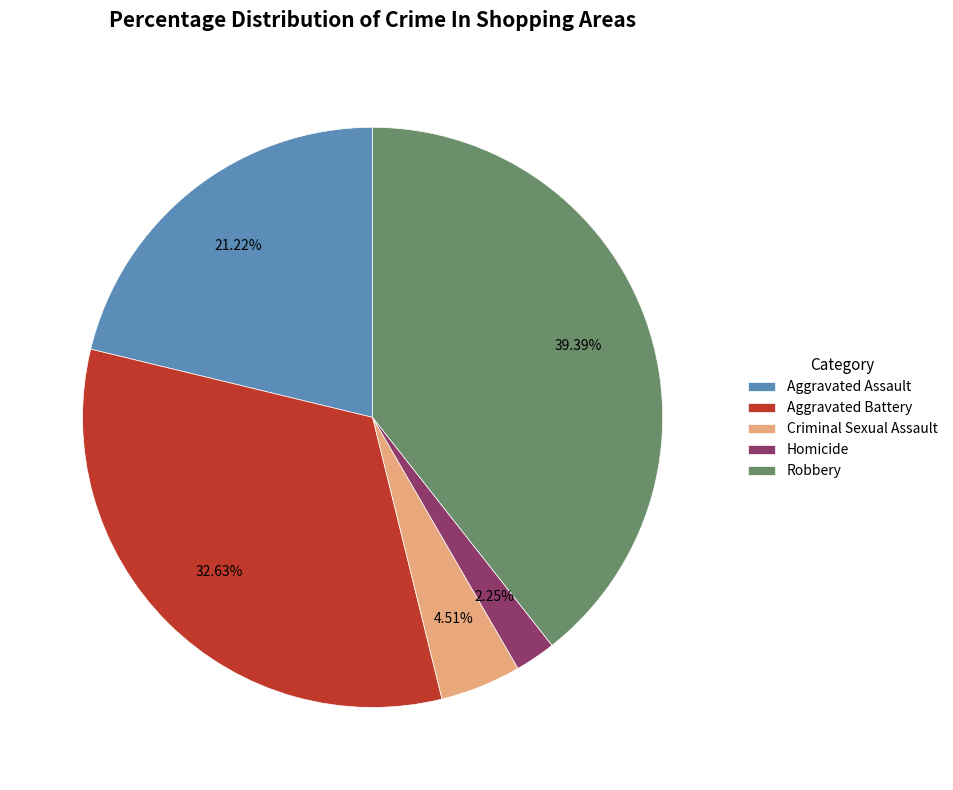

Is it true that Aggravated Assault is 21% of the pie?

True